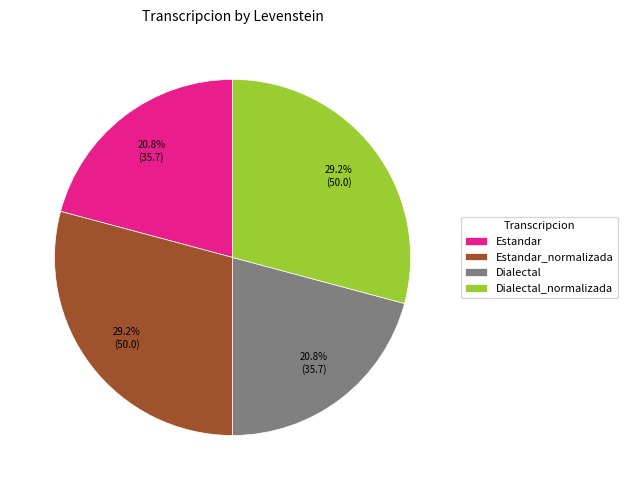

To the nearest percent, what portion does Dialectal_normalizada represent?

29%